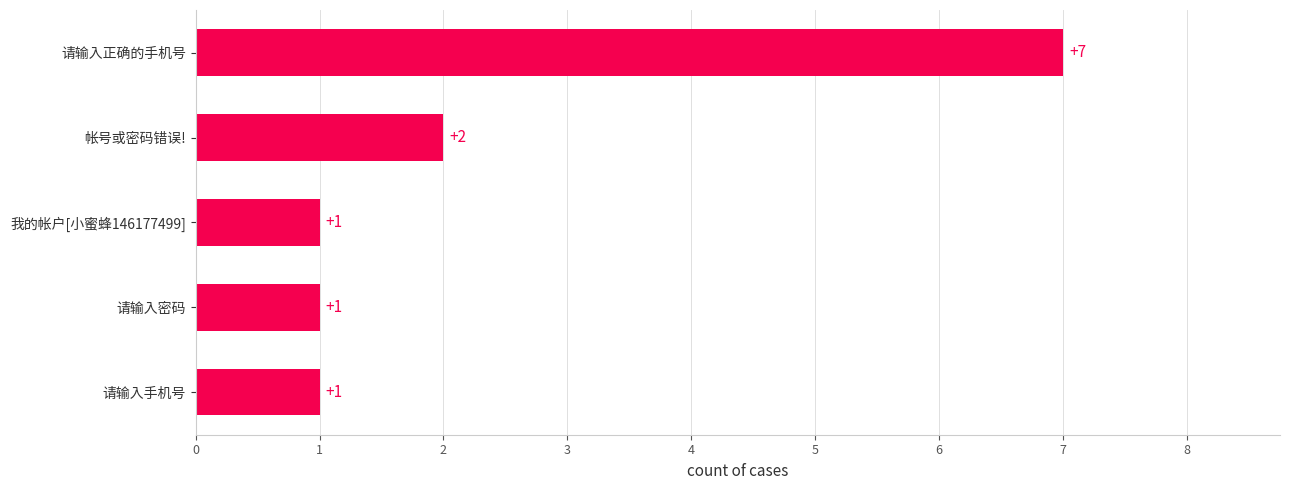

What is the difference between the maximum and second lowest values?

6